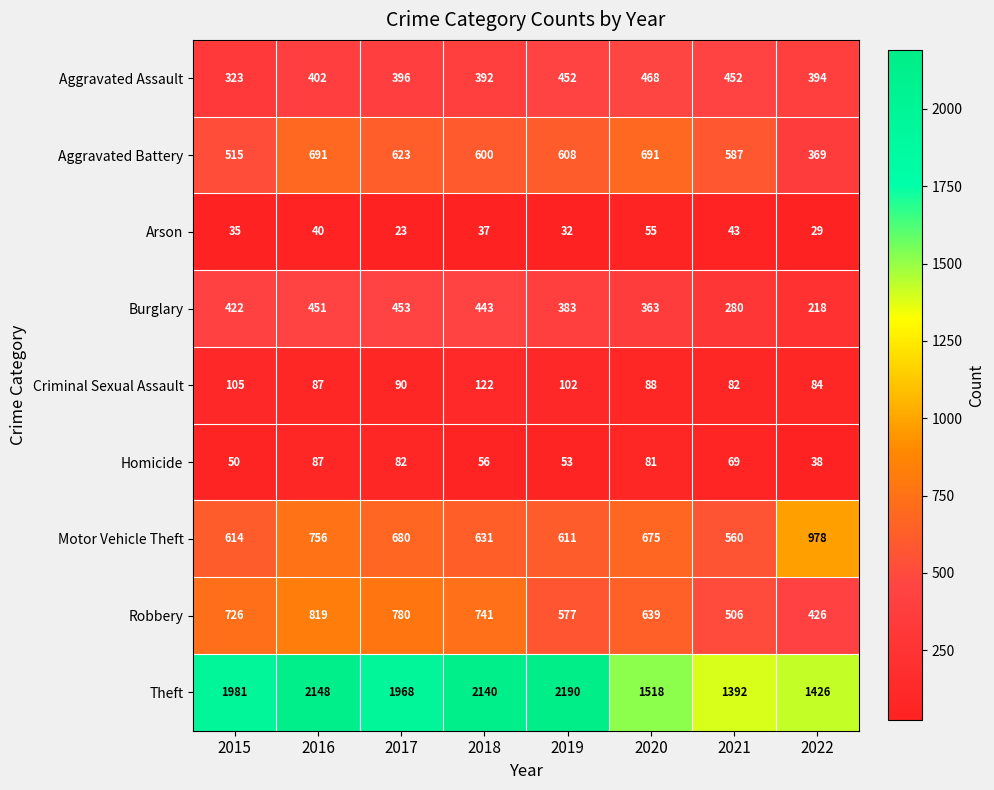

At how many categories does at least one series exceed 1379?

8